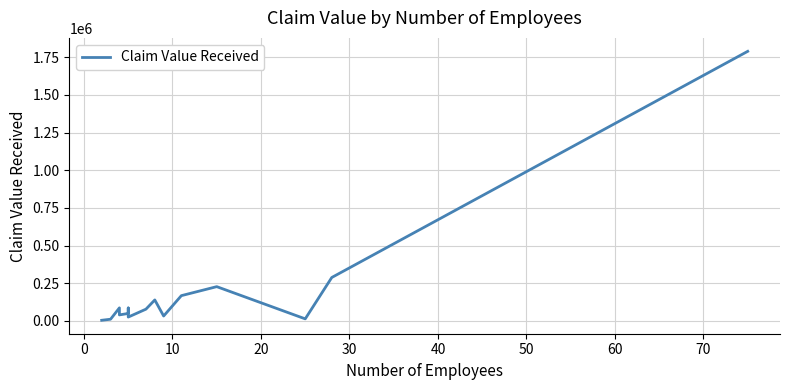

Does the chart display data point markers on the line(s)?

No